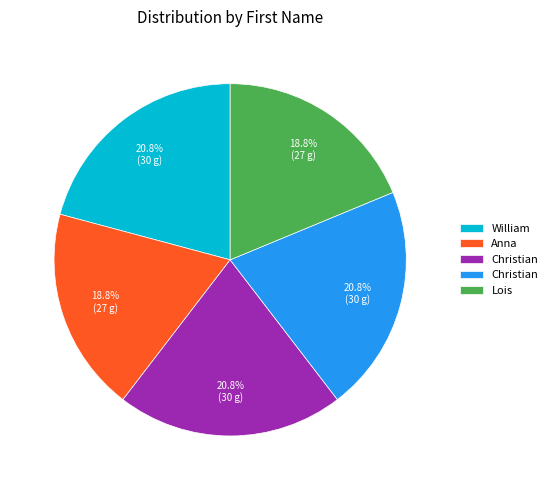

Is there any slice that represents more than half of the pie?

No